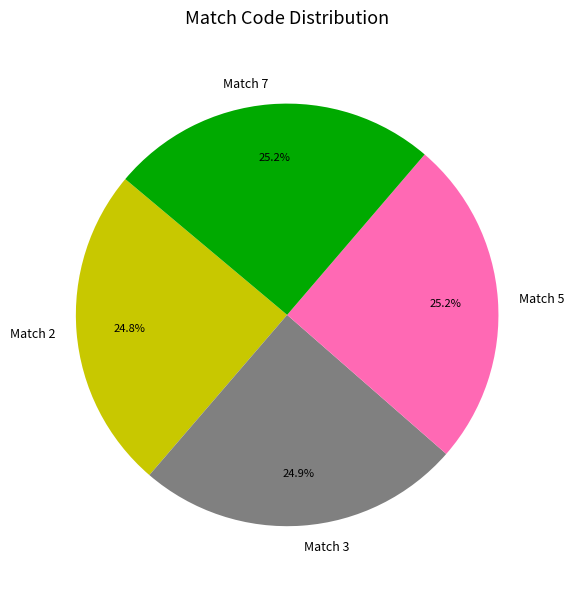

What is the ratio of the value at Match 7 to the value at Match 3?

1.0